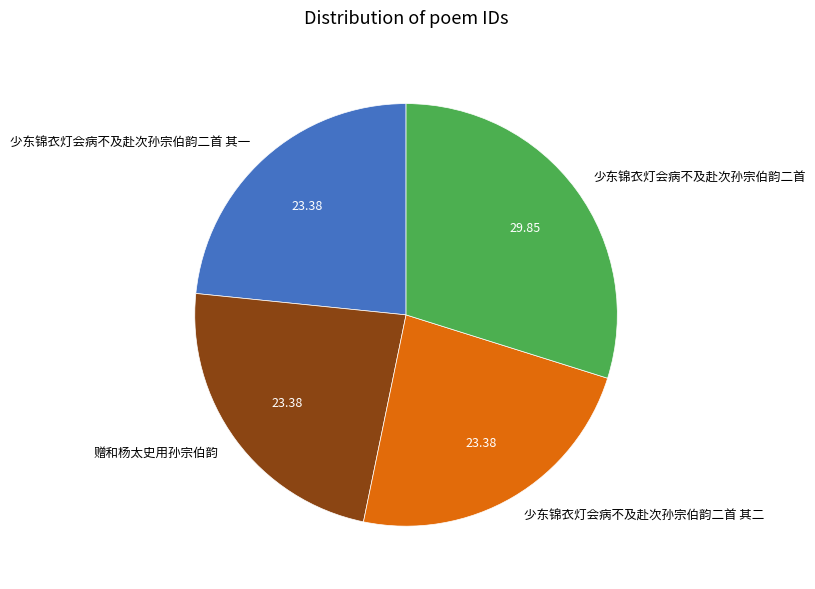

Count the number of slices in the pie.

4